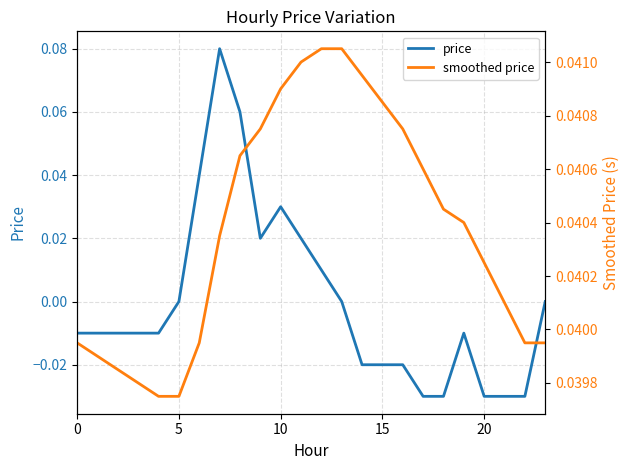

List the series in order of their overall mean, highest first.

smoothed price, price